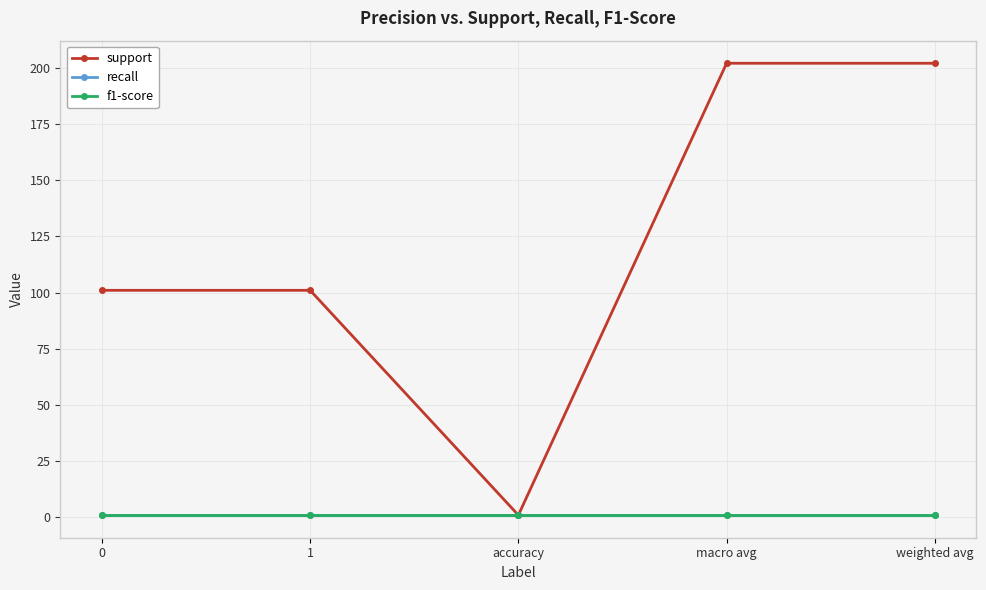

Reading left to right, what are all the values shown in this chart?

support: 101	101	1	202	202
recall: 1	1	1	1	1
f1-score: 1	1	1	1	1